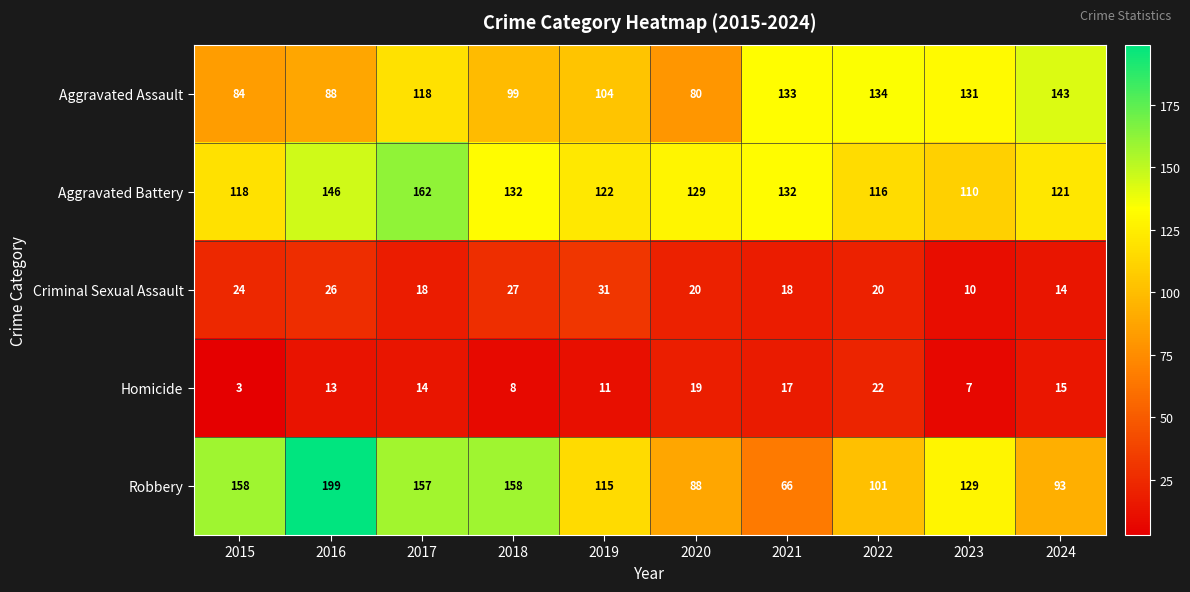

What is the minimum value for Robbery?

66